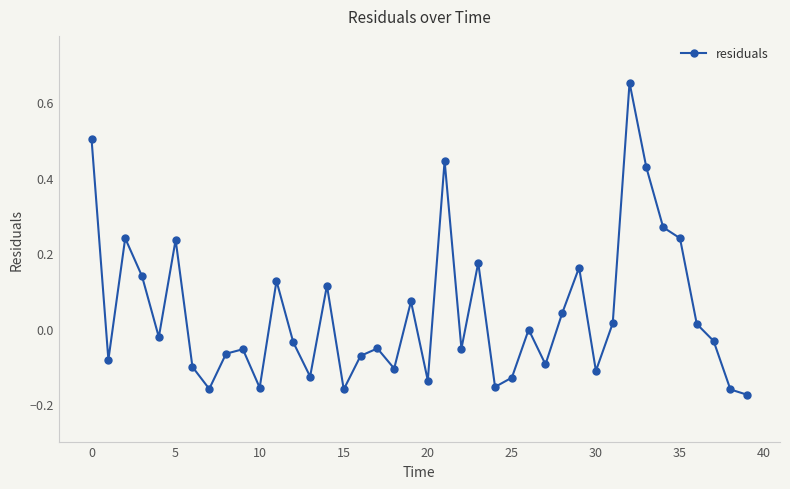

How many points are higher than both their immediate neighbors (excluding endpoints)?

12